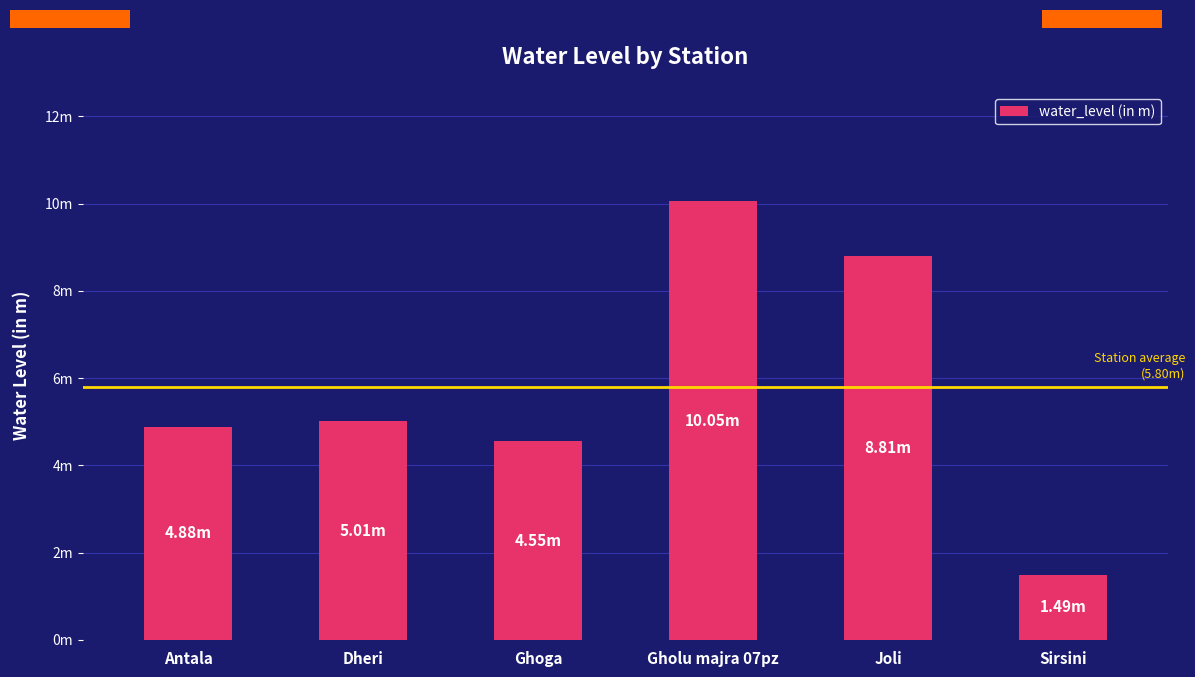

Does the chart contain any negative values?

No